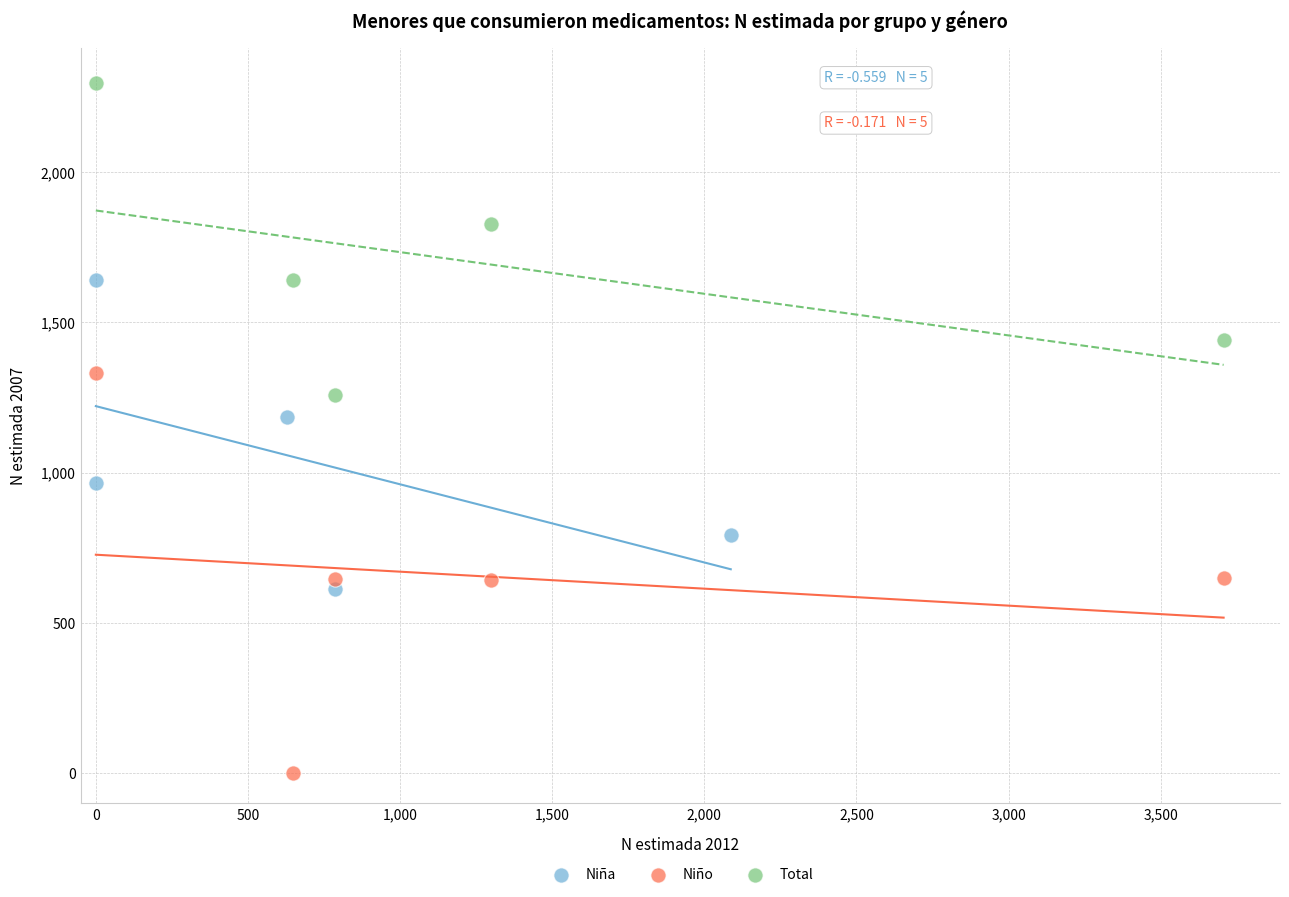

Which series reaches the minimum Y coordinate?

Niño